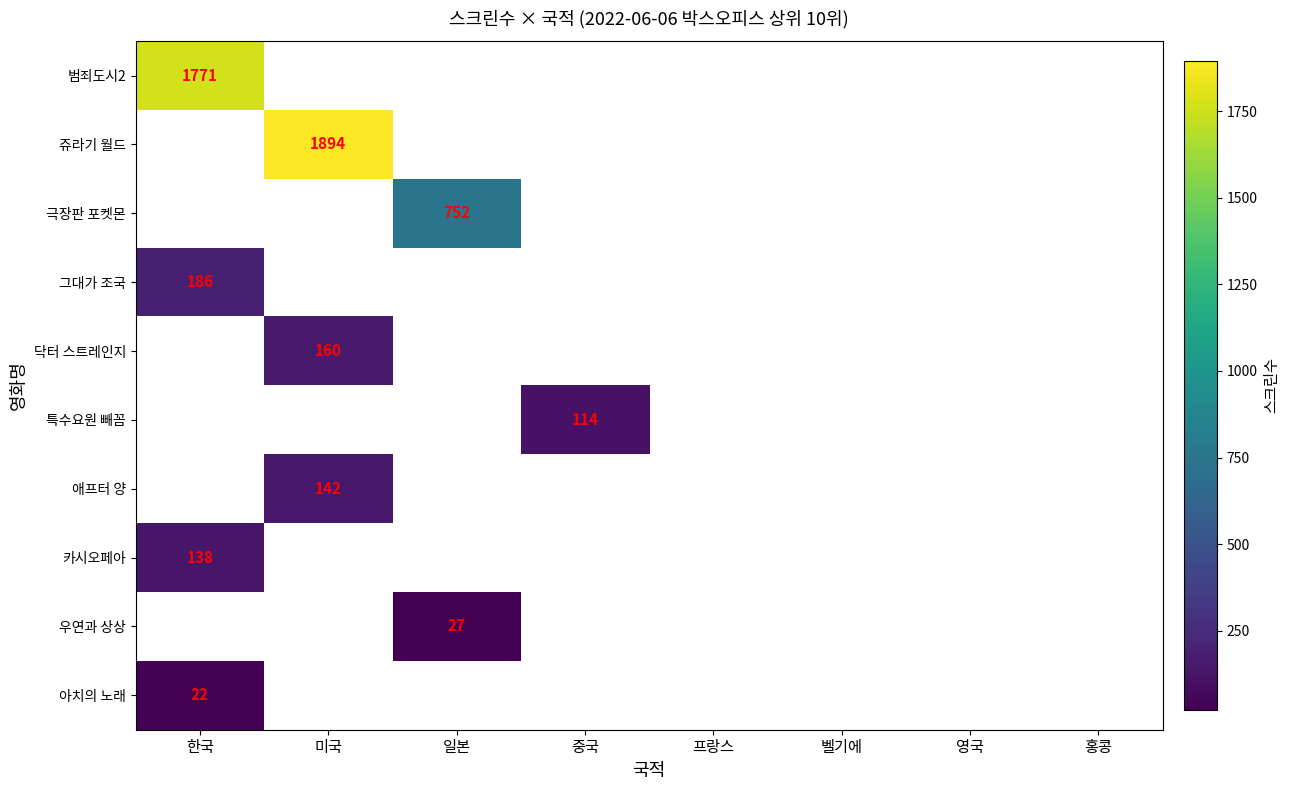

The 특수요원 빼꼼 series shows 165 at 중국. True or false?

False